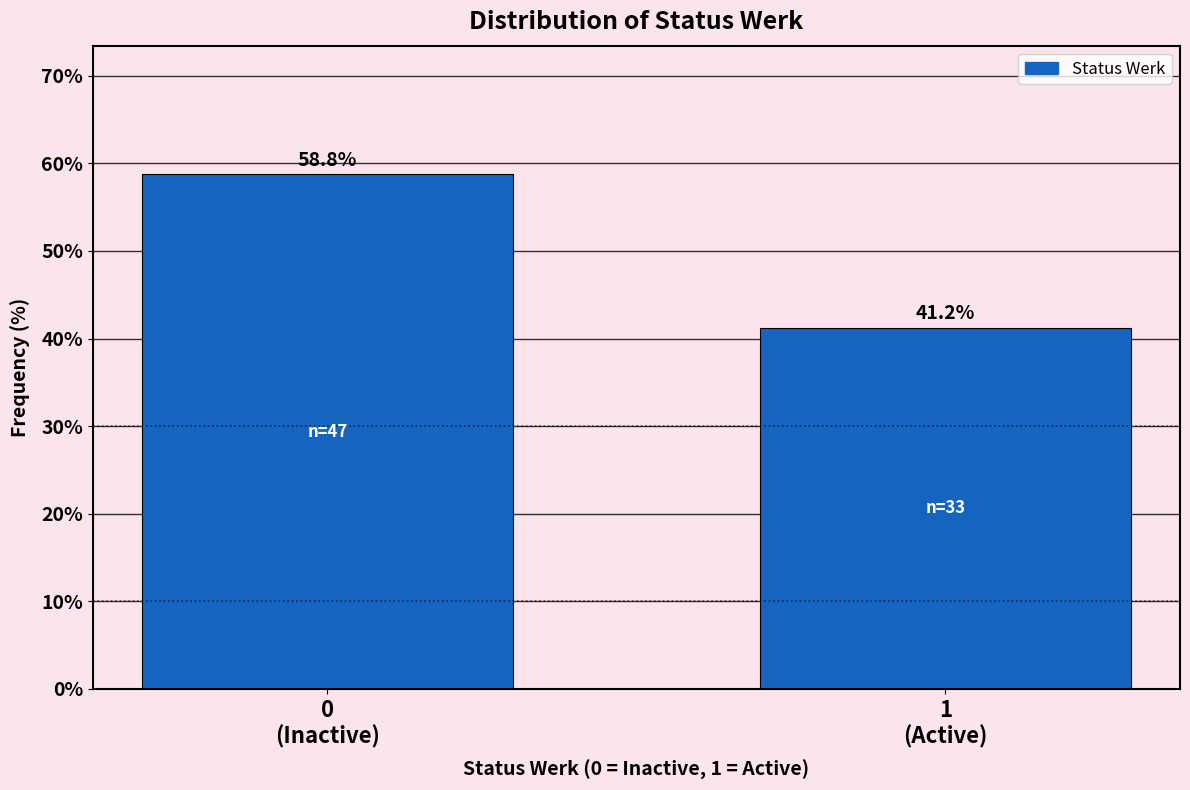

What is the sum of all values?

100.0